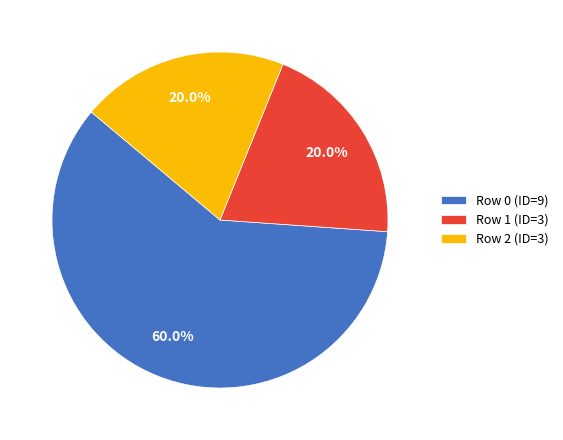

Is it true that Row 0 (ID=9) is 49% of the pie?

False